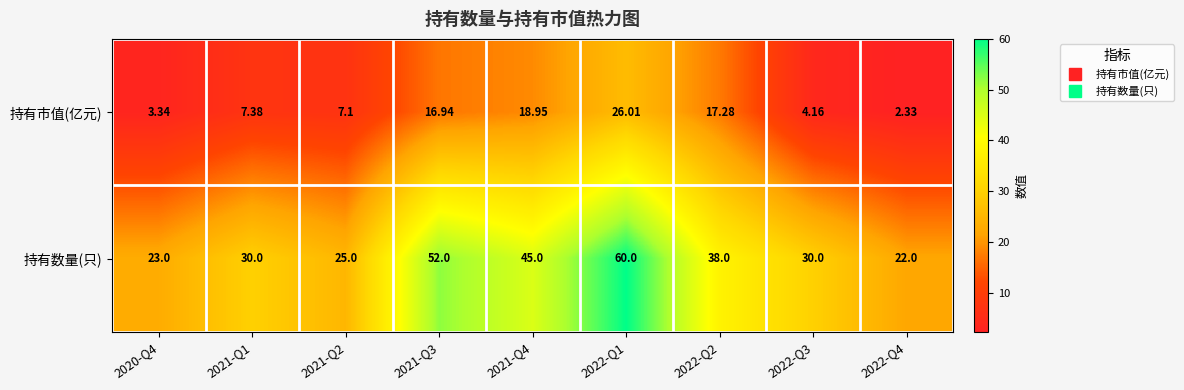

Rank the series by their average value, from lowest to highest.

持有市值(亿元), 持有数量(只)